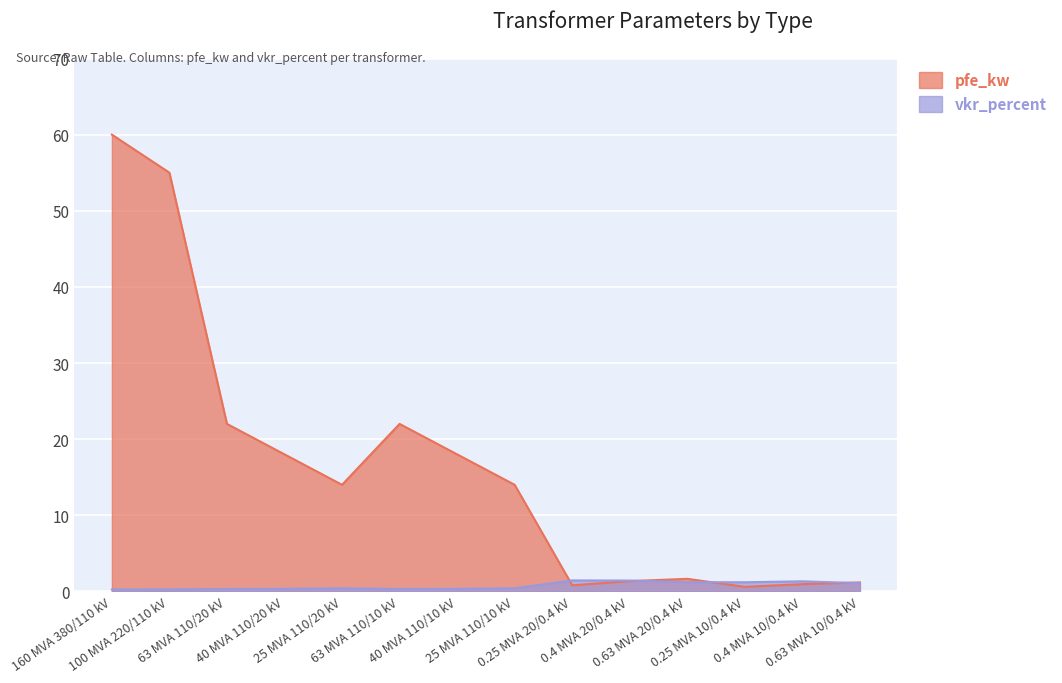

How many data points does each series have?

14